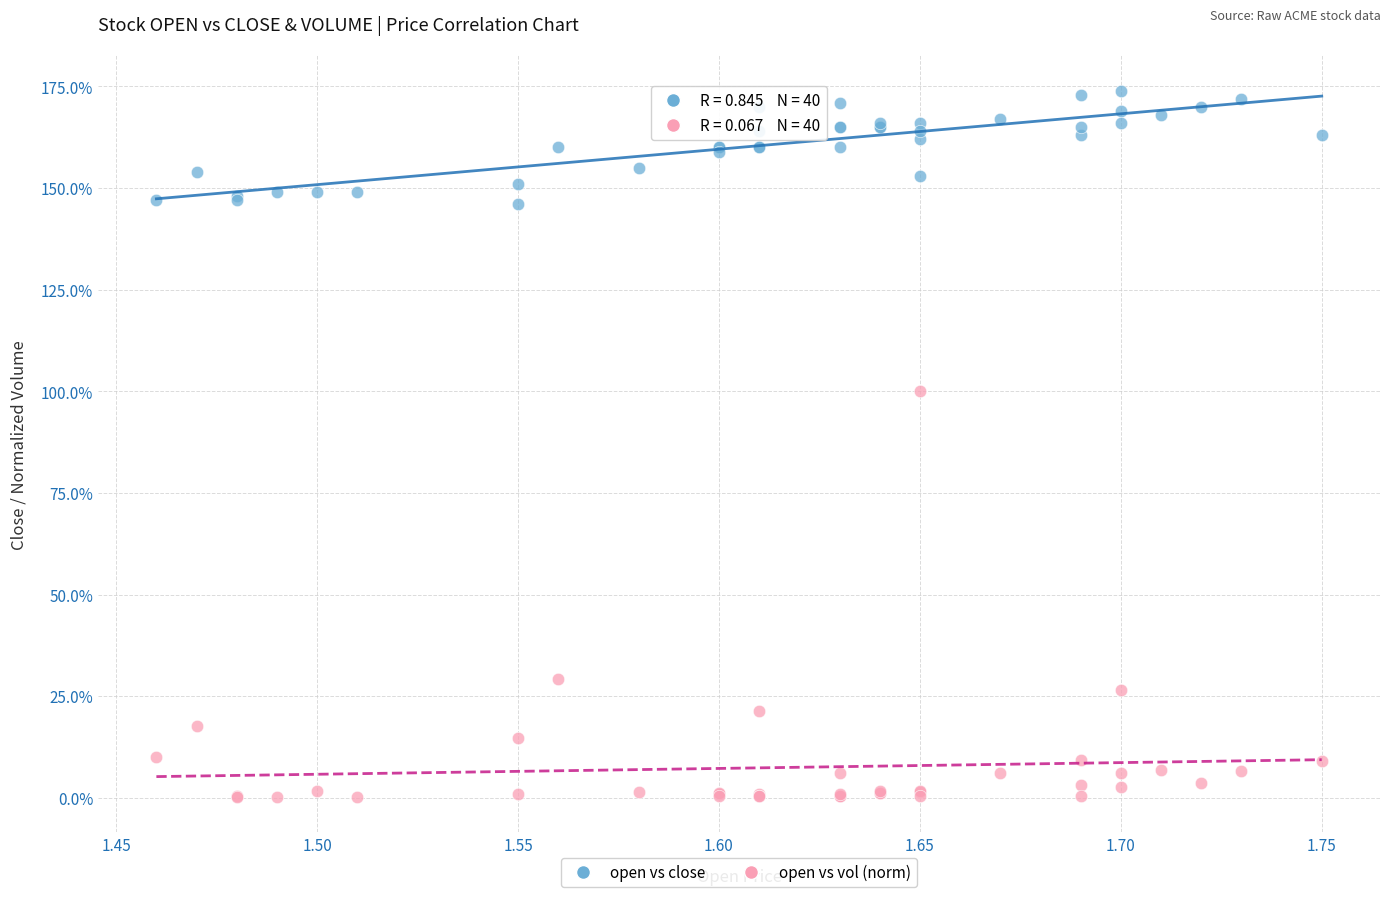

Which series contains the highest Y value?

open vs close